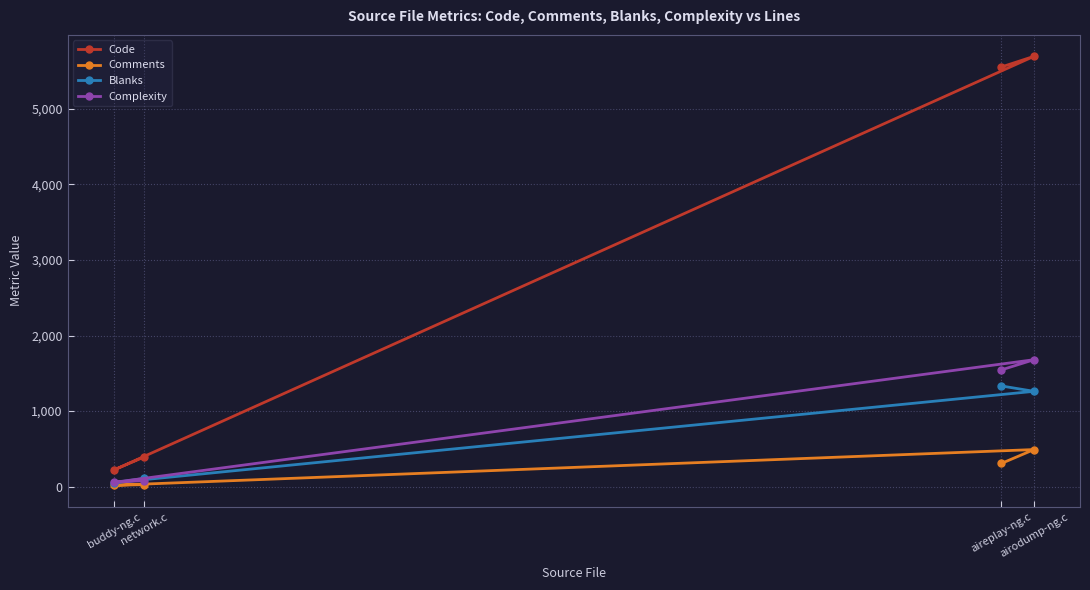

Reading right to left, transcribe all the data shown in this chart.

Code: aireplay-ng.c=5550	airodump-ng.c=5691	buddy-ng.c=221	network.c=394
Comments: aireplay-ng.c=308	airodump-ng.c=492	buddy-ng.c=20	network.c=28
Blanks: aireplay-ng.c=1333	airodump-ng.c=1262	buddy-ng.c=54	network.c=110
Complexity: aireplay-ng.c=1545	airodump-ng.c=1680	buddy-ng.c=58	network.c=82